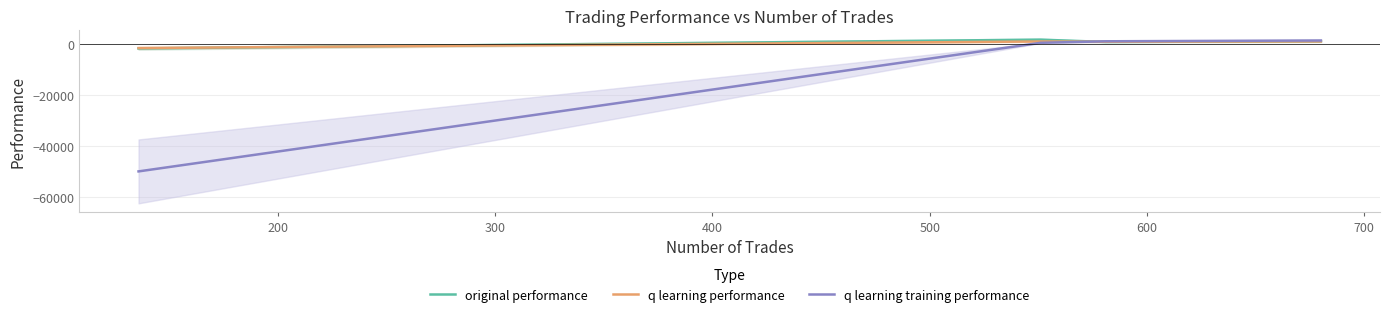

How many intersections are there between original performance and q learning performance?

3